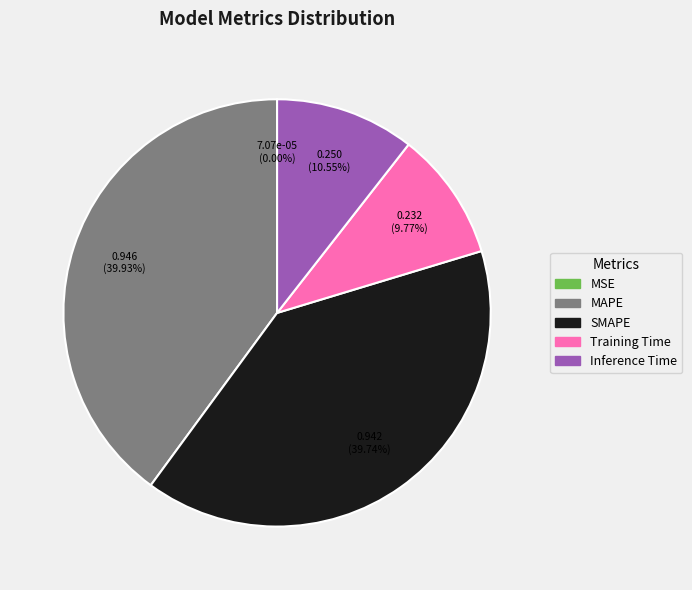

Does any single category account for the majority?

No